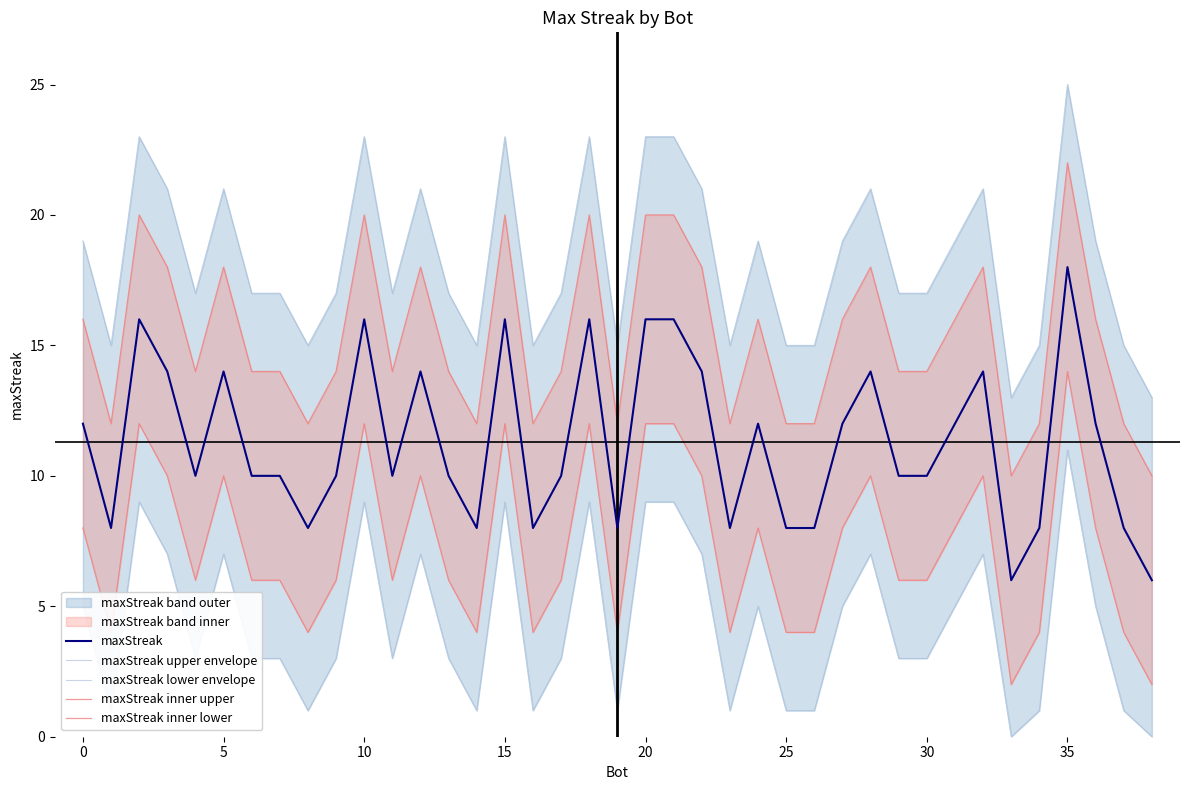

What is the maximum value shown in the chart?

25